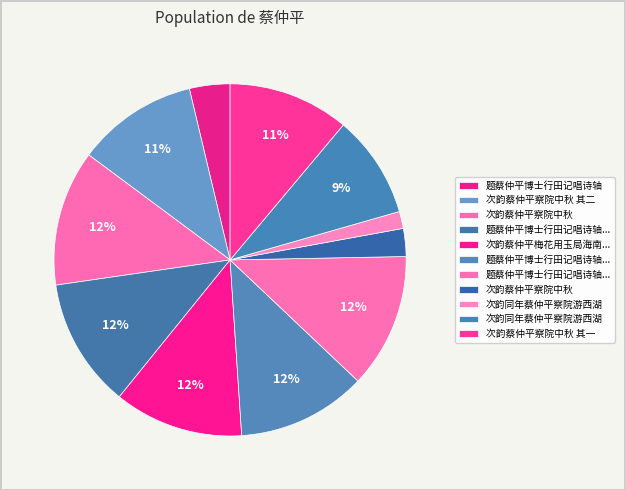

To the nearest percent, what is the difference between the largest and smallest slice percentages?

11%